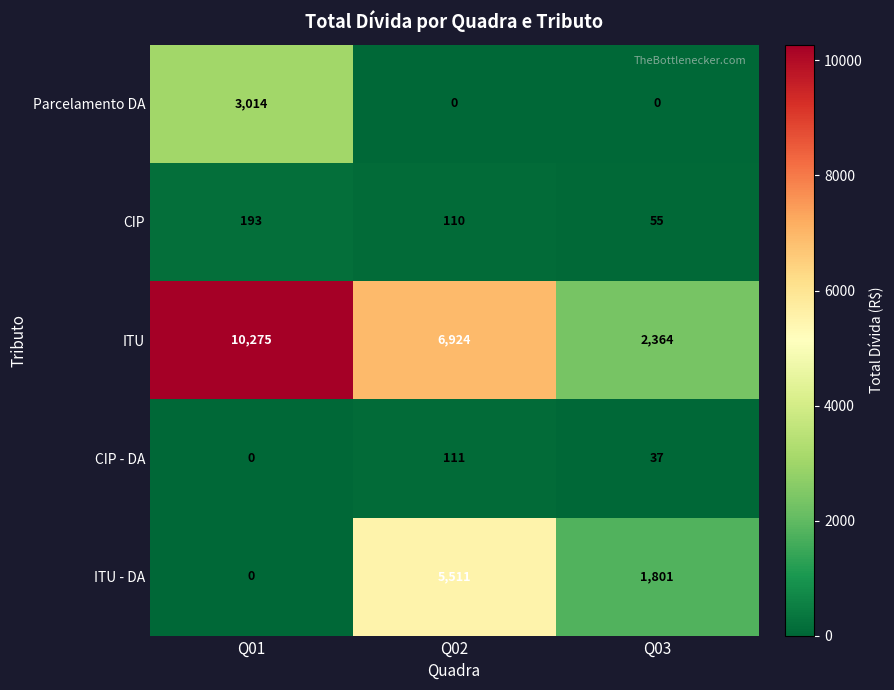

What is the maximum value for CIP - DA?

111